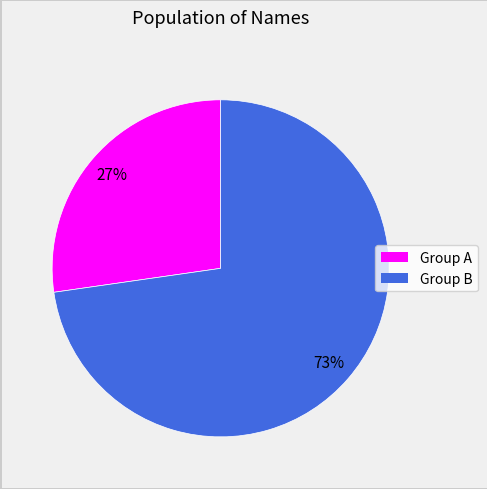

Is there any slice that represents more than half of the pie?

Yes